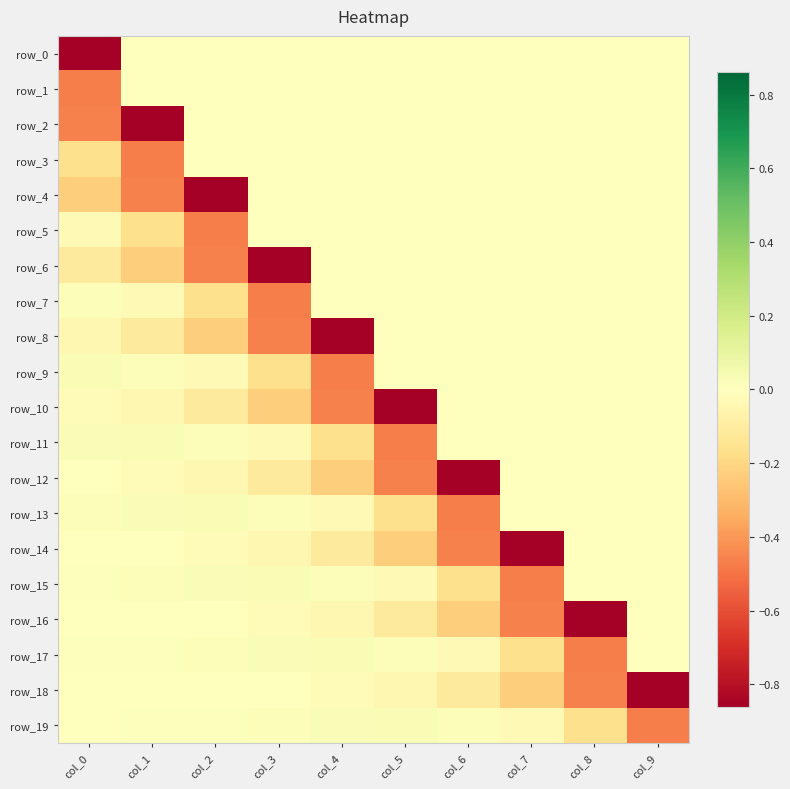

Is it true that row_7 equals 0.0 at col_0?

False